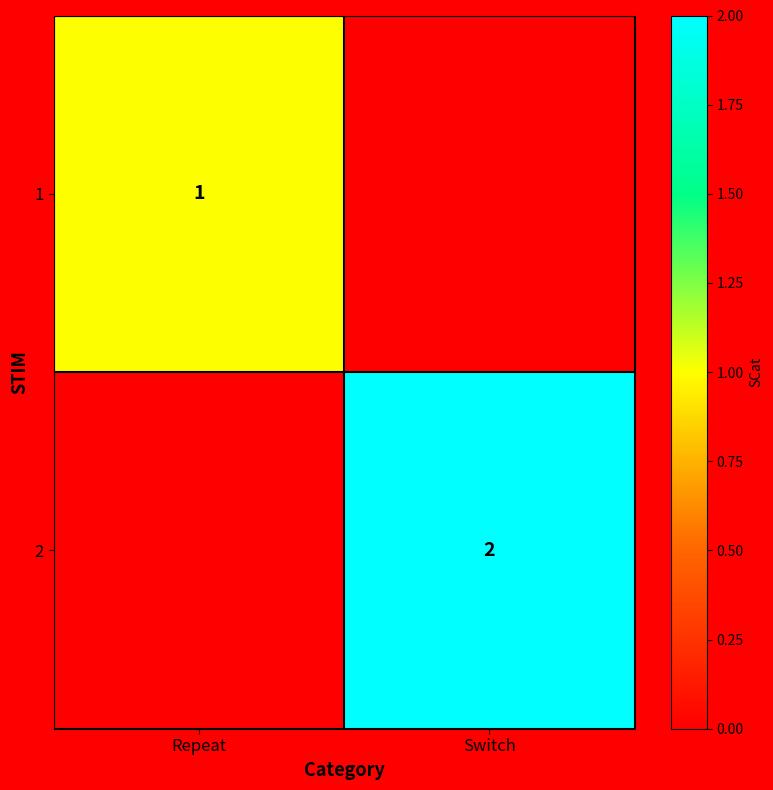

Is it true that 2 equals 1 at Switch?

False